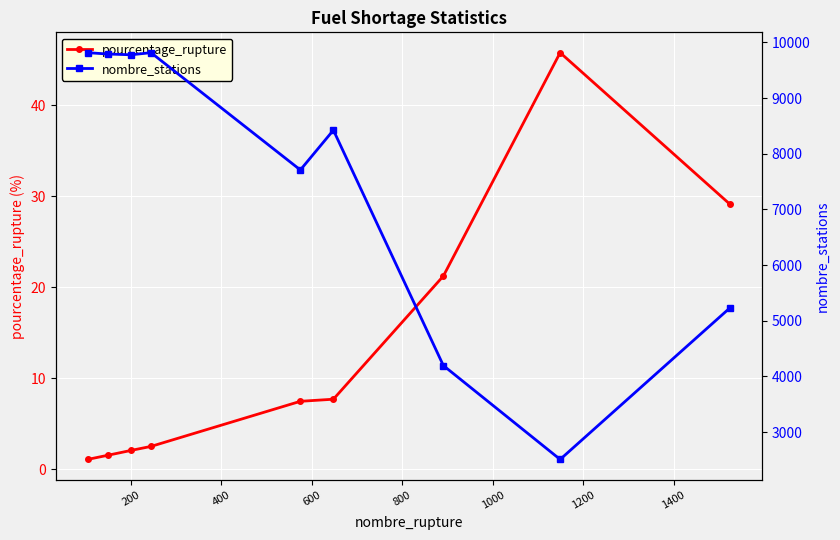

What is the highest value of the pourcentage_rupture series?

45.8